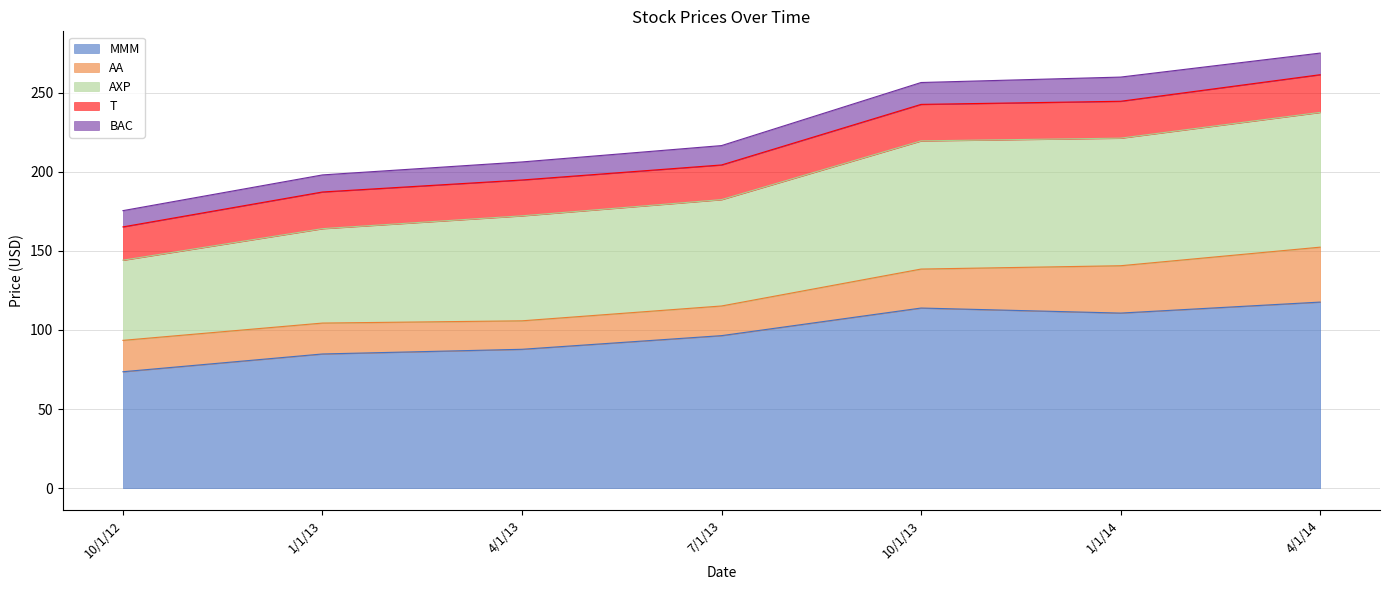

At which category does T reach its first local valley?

7/1/13